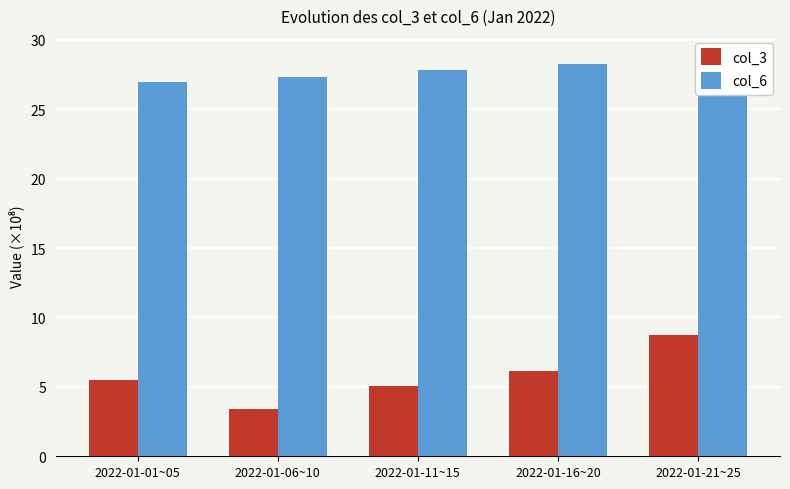

What is the total value across all series at 2022-01-21~25?

37.6